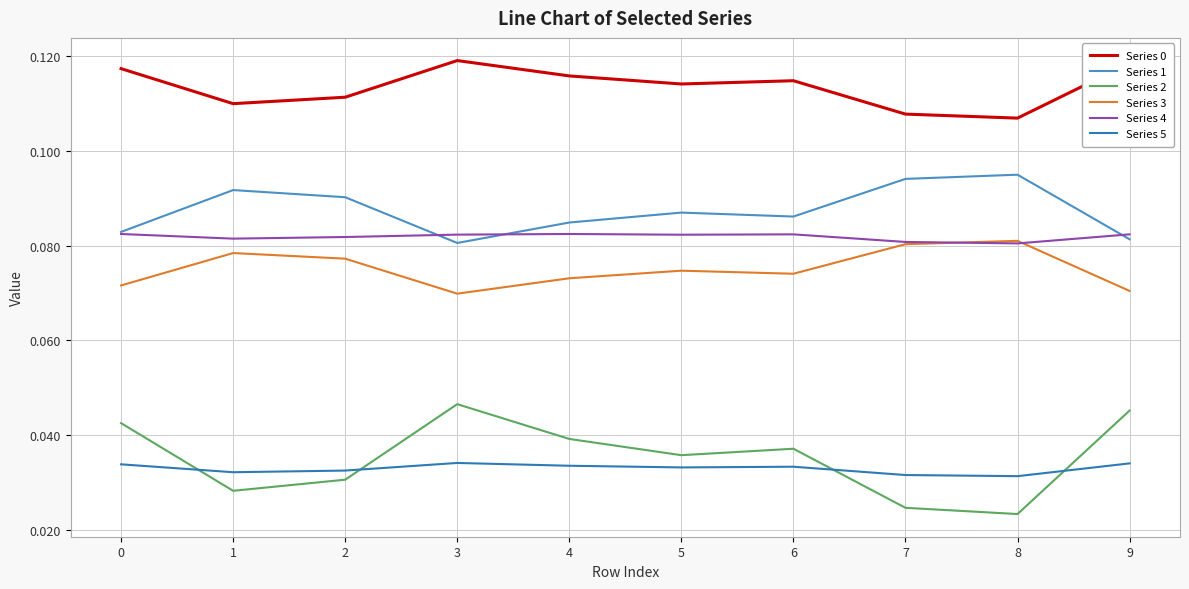

What is the maximum value shown in the chart?

0.1